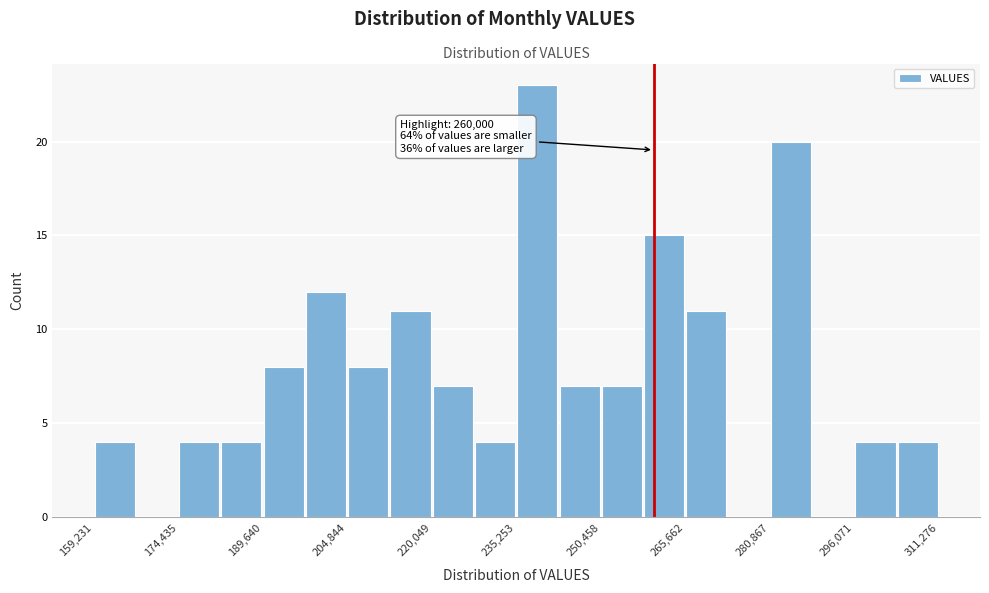

Around what value on the x-axis is the tallest bar? Give the approximate position of its centre, as read against the axis.

240000